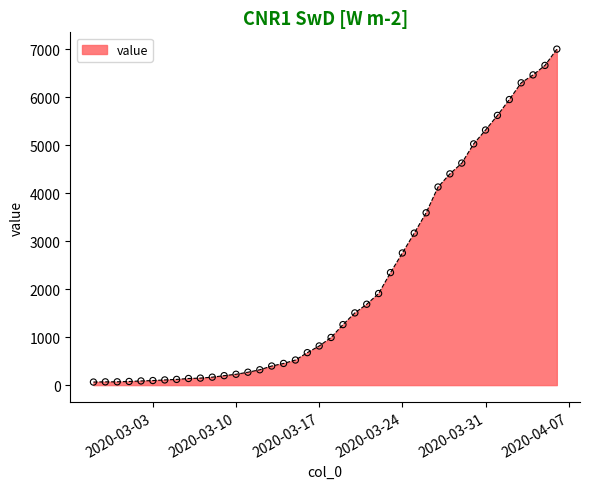

What is the maximum value shown in the chart?

7003